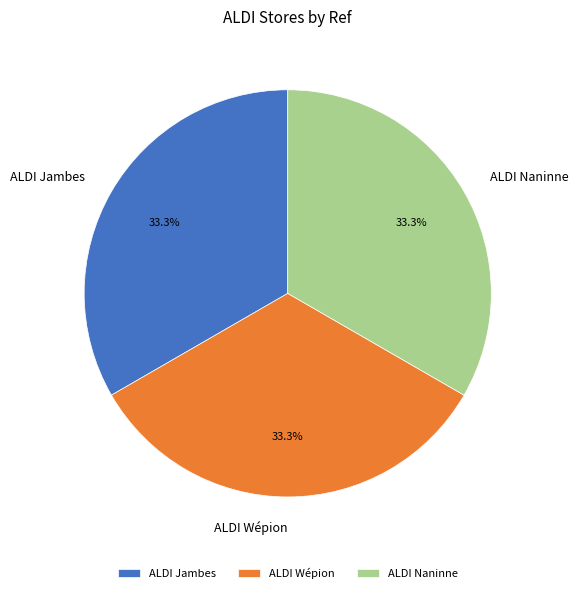

Does any single category account for the majority?

No